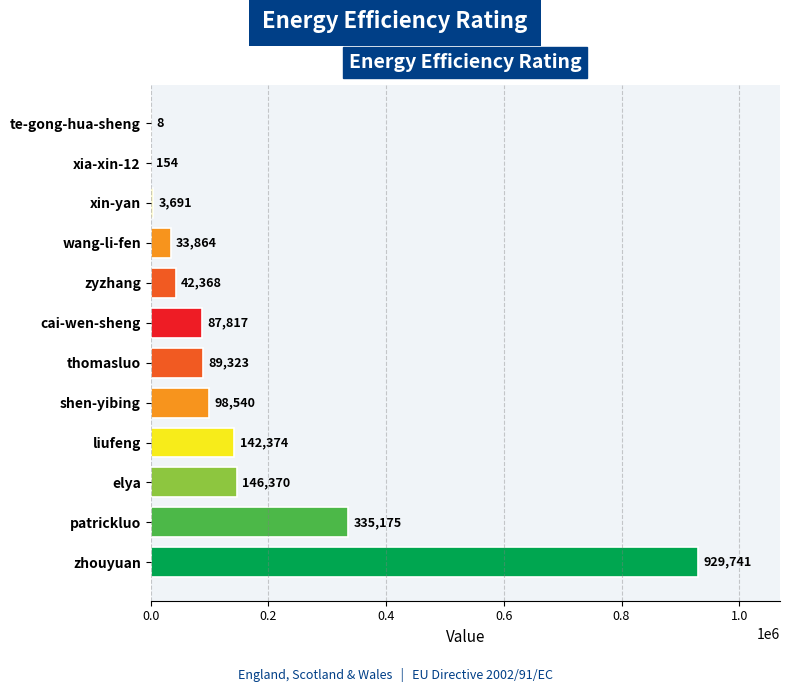

Reading top to bottom, transcribe all the data shown in this chart.

te-gong-hua-sheng=8	xia-xin-12=154	xin-yan=3691	wang-li-fen=33864	zyzhang=42368	cai-wen-sheng=87817	thomasluo=89323	shen-yibing=98540	liufeng=142374	elya=146370	patrickluo=335175	zhouyuan=929741